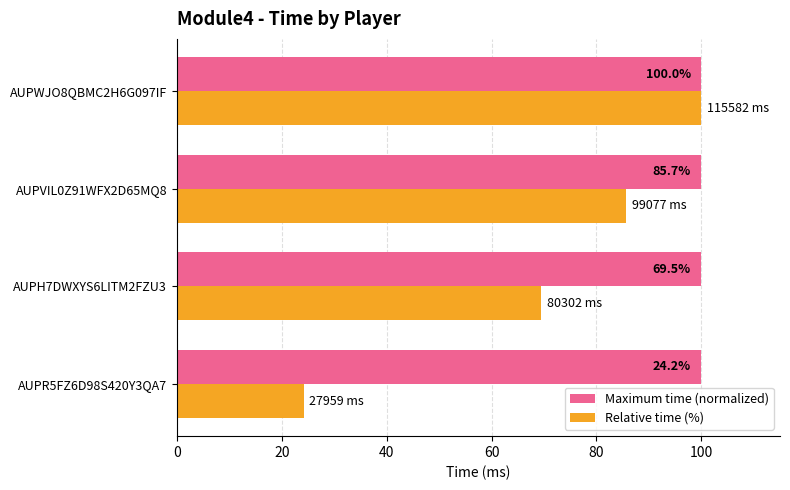

What is the sum of all Relative time (%) values?

279.4